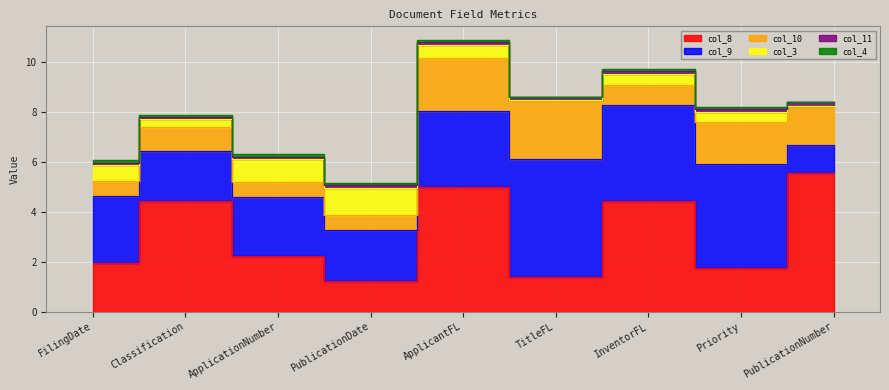

True or false: col_11 and col_9 cross at least once.

False